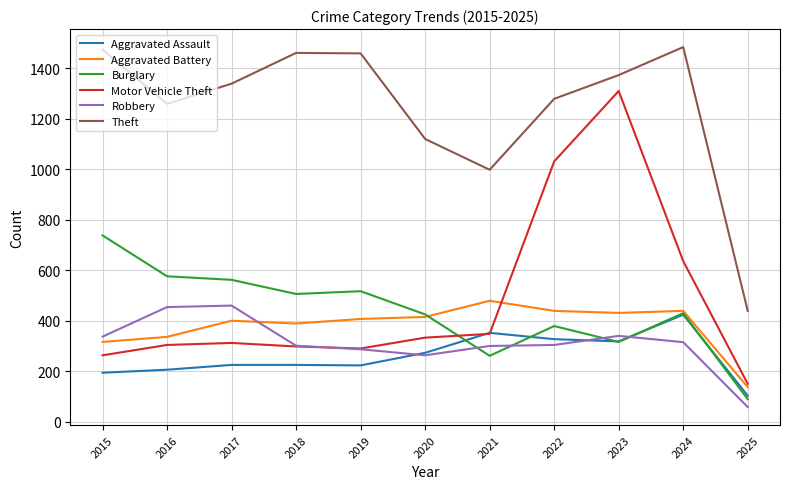

What is the total value across all series at 2019?

3183